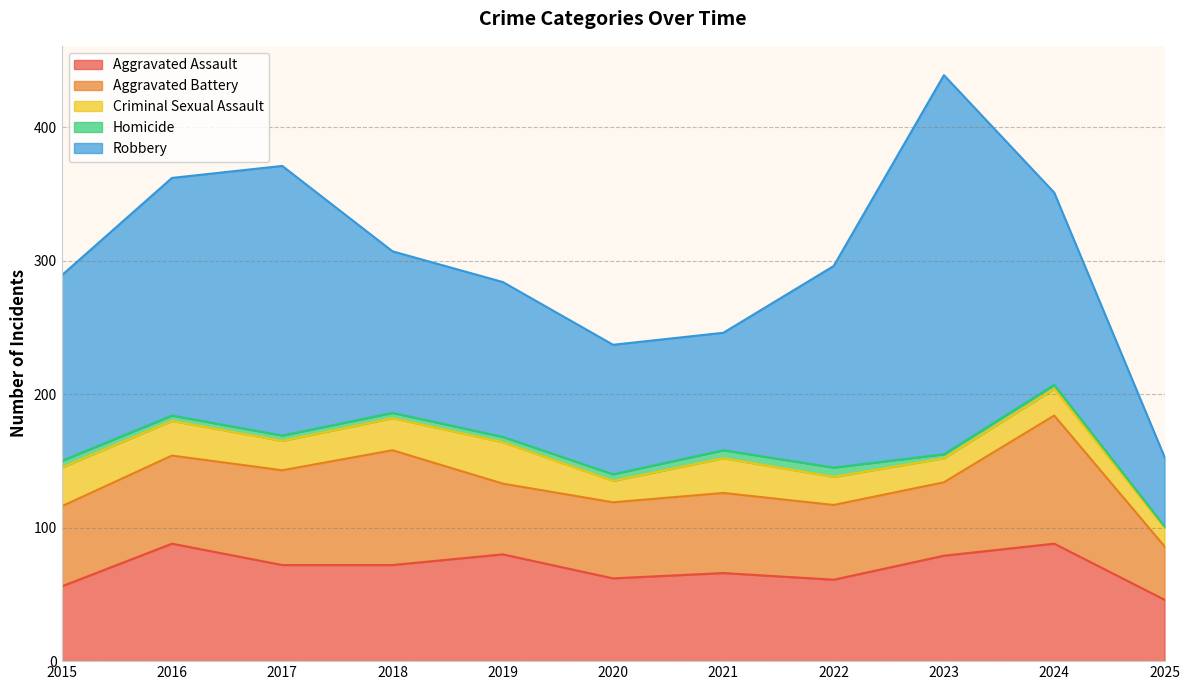

Reading left to right, extract all data points from this chart.

Aggravated Assault: 2015=56	2016=88	2017=72	2018=72	2019=80	2020=62	2021=66	2022=61	2023=79	2024=88	2025=46
Aggravated Battery: 2015=60	2016=66	2017=71	2018=86	2019=53	2020=57	2021=60	2022=56	2023=55	2024=96	2025=40
Criminal Sexual Assault: 2015=29	2016=26	2017=22	2018=24	2019=31	2020=16	2021=26	2022=21	2023=18	2024=20	2025=14
Homicide: 2015=5	2016=4	2017=4	2018=4	2019=4	2020=5	2021=6	2022=7	2023=3	2024=3	2025=1
Robbery: 2015=139	2016=178	2017=202	2018=121	2019=116	2020=97	2021=88	2022=151	2023=284	2024=144	2025=52